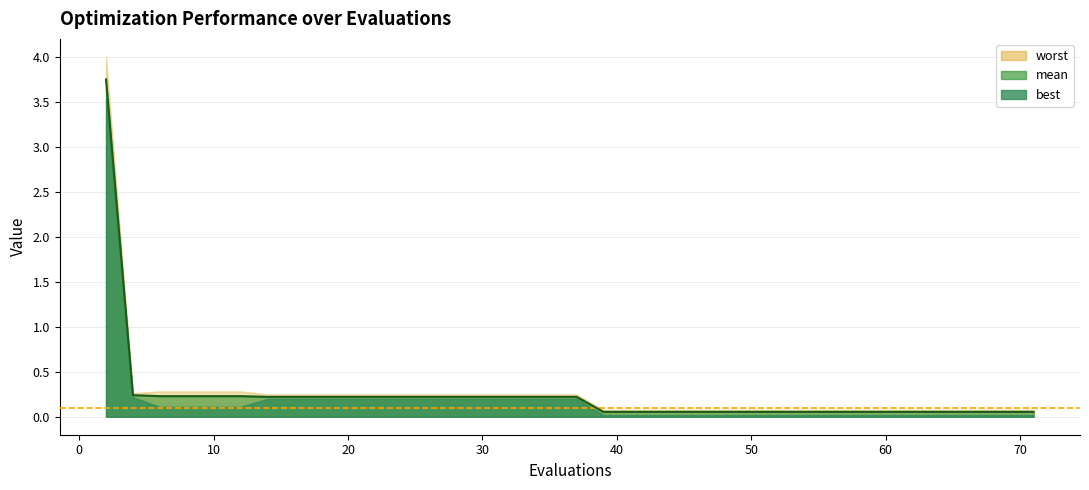

The mean series shows 0.1 at 44. True or false?

True